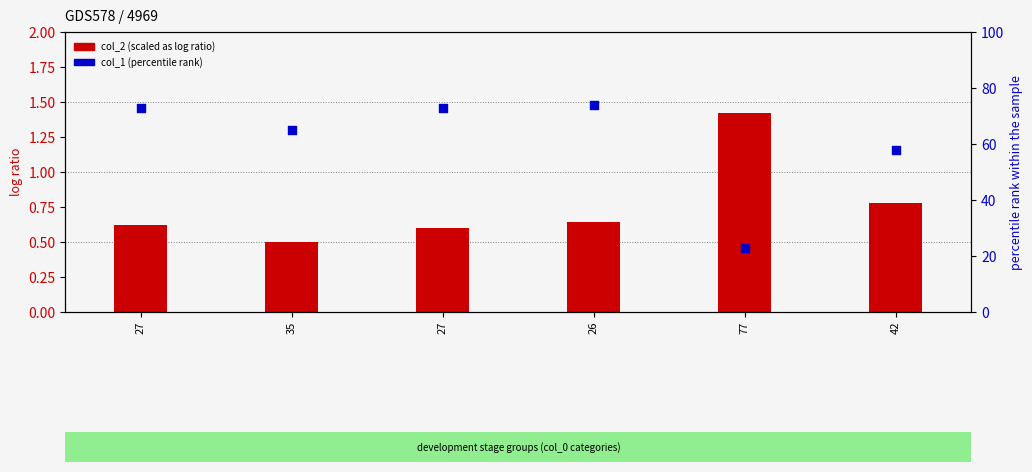

Which series reaches the maximum Y coordinate?

col_1 (percentile rank)